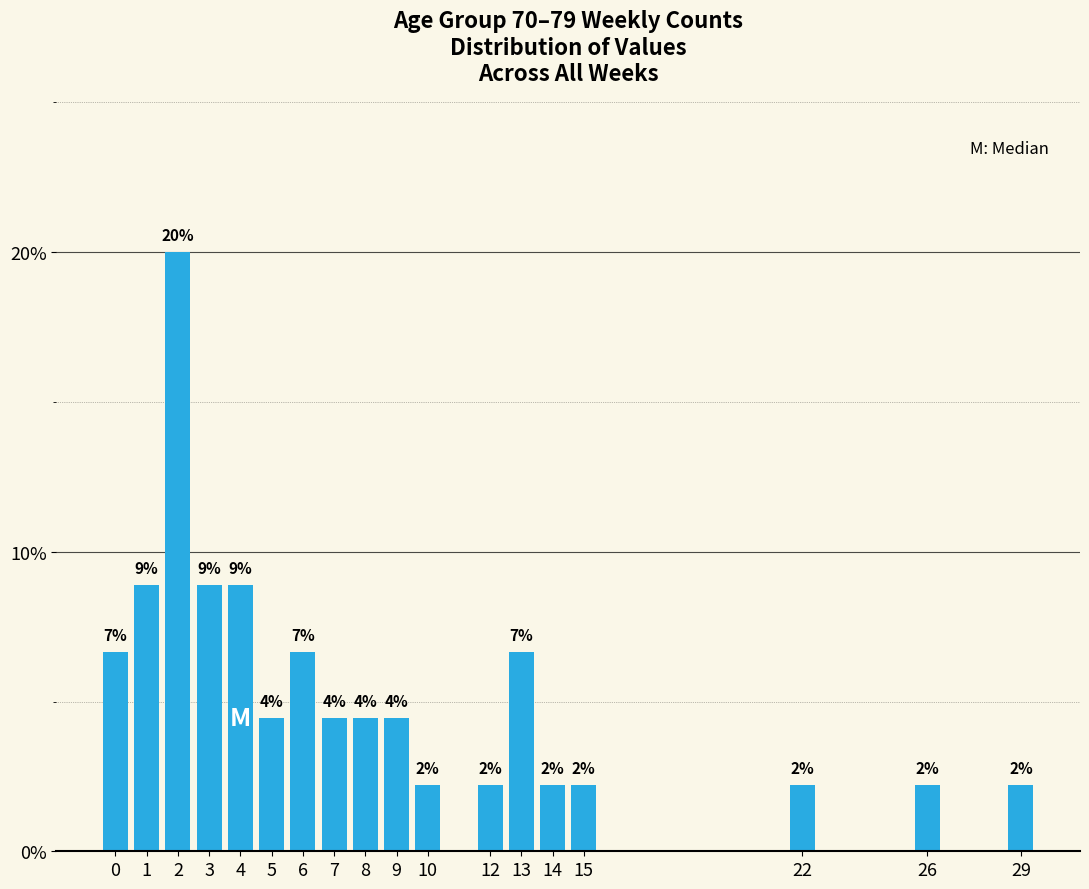

How many bars are there in total?

18